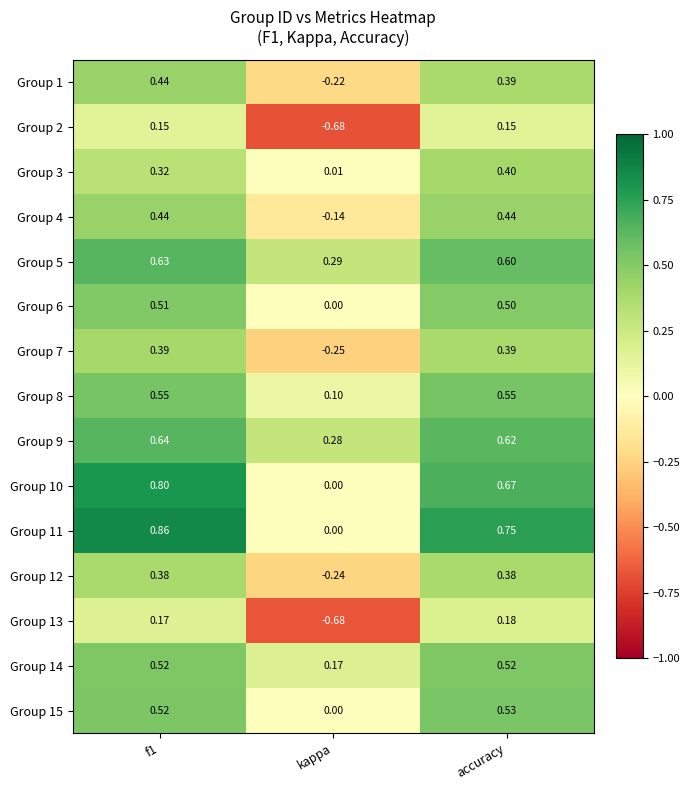

Which series has the largest total across all categories?

Group 11